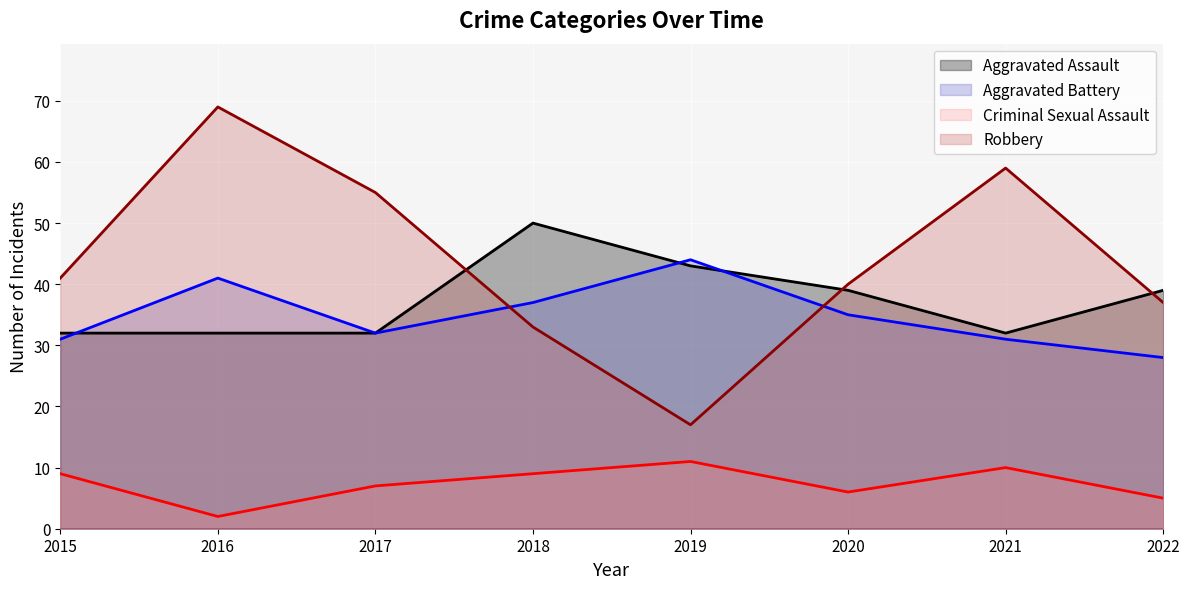

What is the sum of all Aggravated Assault values?

299